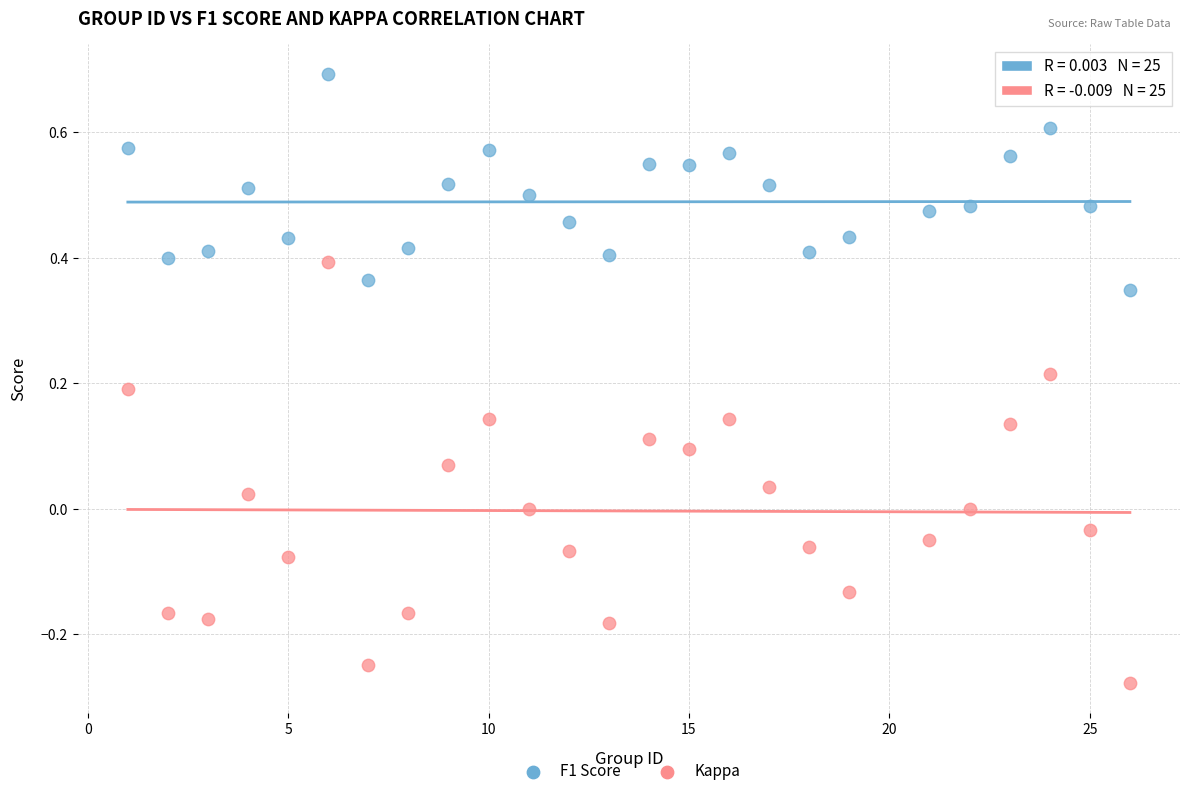

Across all data points, what is the range of Y values (max minus min)?

1.0